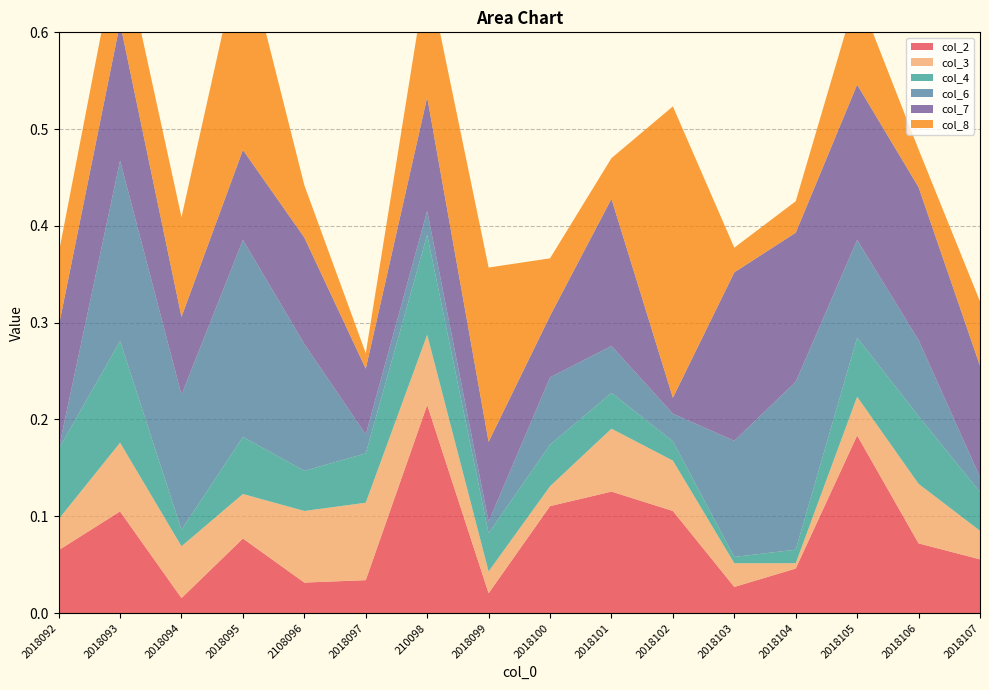

Reading right to left, what are all the values shown in this chart?

col_2: 2018107=0.1	2018106=0.1	2018105=0.2	2018104=0.0	2018103=0.0	2018102=0.1	2018101=0.1	2018100=0.1	2018099=0.0	210098=0.2	2018097=0.0	2108096=0.0	2018095=0.1	2018094=0.0	2018093=0.1	2018092=0.1
col_3: 2018107=0.0	2018106=0.1	2018105=0.0	2018104=0.0	2018103=0.0	2018102=0.1	2018101=0.1	2018100=0.0	2018099=0.0	210098=0.1	2018097=0.1	2108096=0.1	2018095=0.0	2018094=0.1	2018093=0.1	2018092=0.0
col_4: 2018107=0.0	2018106=0.1	2018105=0.1	2018104=0.0	2018103=0.0	2018102=0.0	2018101=0.0	2018100=0.0	2018099=0.0	210098=0.1	2018097=0.1	2108096=0.0	2018095=0.1	2018094=0.0	2018093=0.1	2018092=0.1
col_6: 2018107=0.0	2018106=0.1	2018105=0.1	2018104=0.2	2018103=0.1	2018102=0.0	2018101=0.0	2018100=0.1	2018099=0.0	210098=0.0	2018097=0.0	2108096=0.1	2018095=0.2	2018094=0.1	2018093=0.2	2018092=0.0
col_7: 2018107=0.1	2018106=0.2	2018105=0.2	2018104=0.2	2018103=0.2	2018102=0.0	2018101=0.2	2018100=0.1	2018099=0.1	210098=0.1	2018097=0.1	2108096=0.1	2018095=0.1	2018094=0.1	2018093=0.1	2018092=0.1
col_8: 2018107=0.1	2018106=0.0	2018105=0.1	2018104=0.0	2018103=0.0	2018102=0.3	2018101=0.0	2018100=0.1	2018099=0.2	210098=0.1	2018097=0.0	2108096=0.1	2018095=0.2	2018094=0.1	2018093=0.1	2018092=0.1